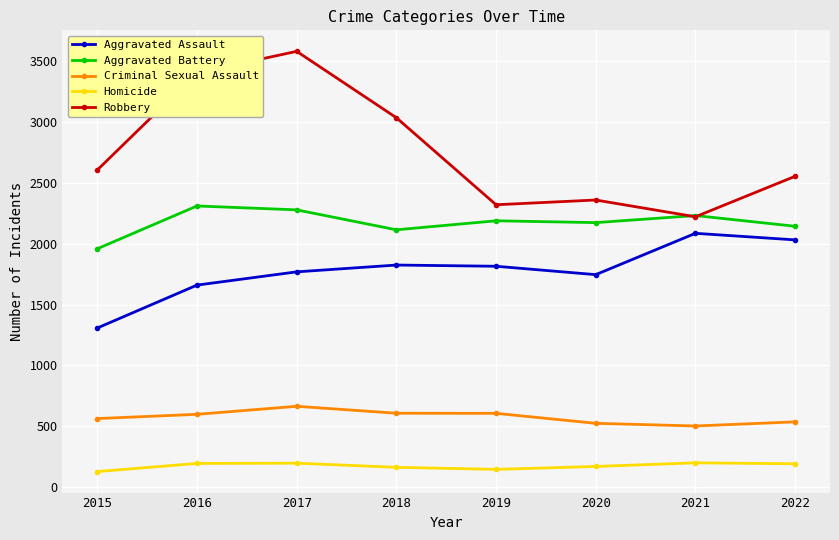

List the series in order of their overall mean, highest first.

Robbery, Aggravated Battery, Aggravated Assault, Criminal Sexual Assault, Homicide